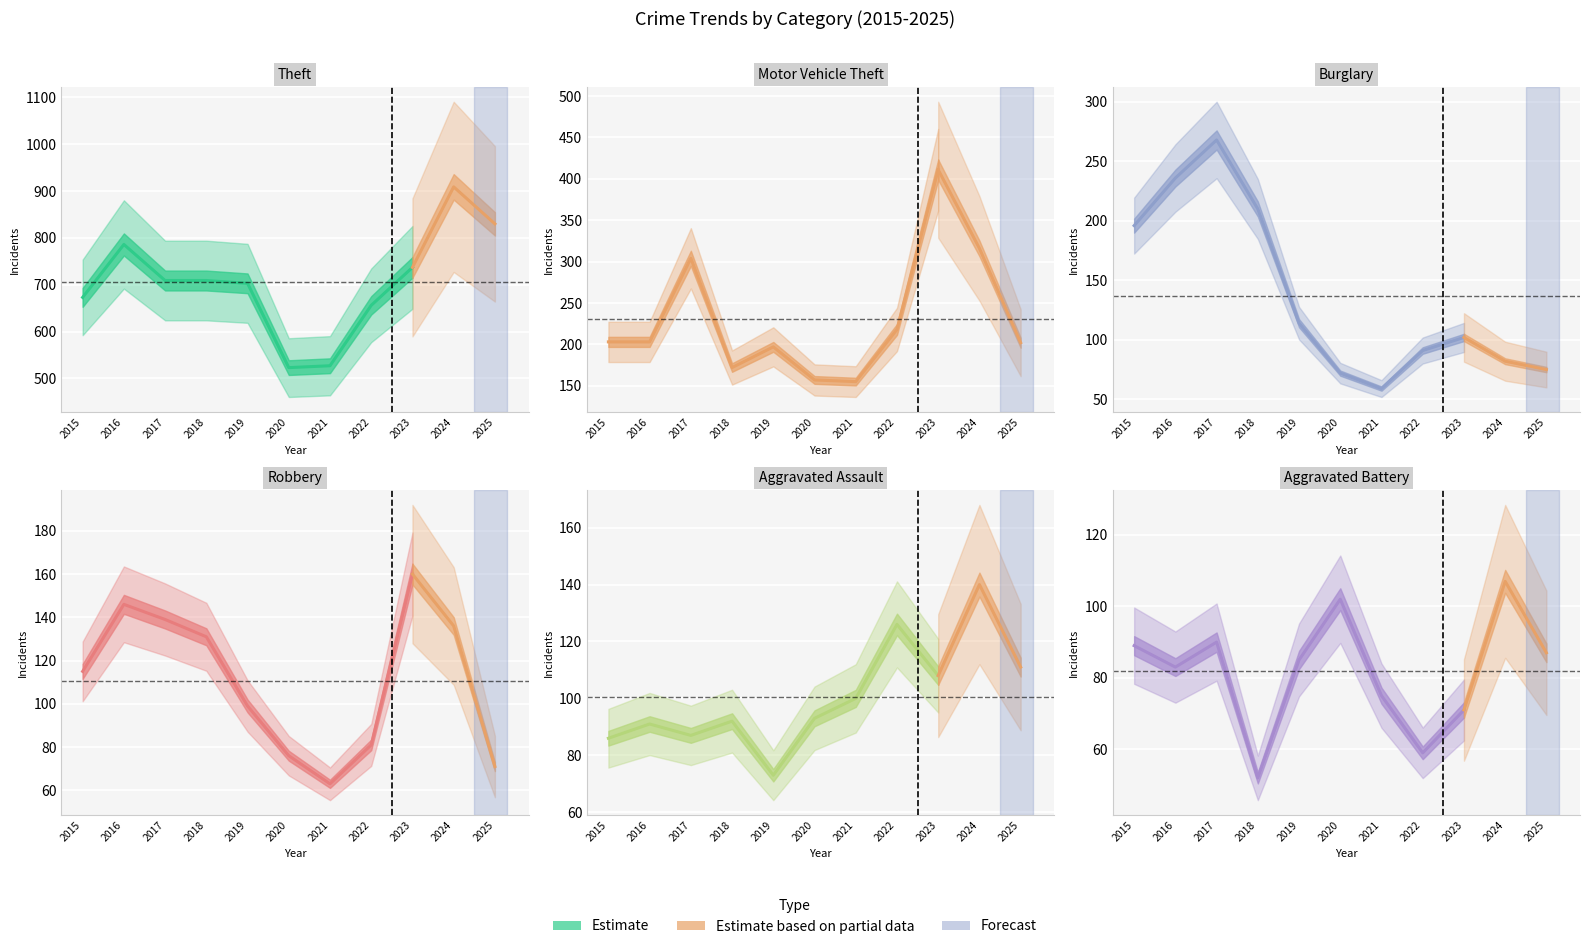

How many lines are shown in the chart?

6